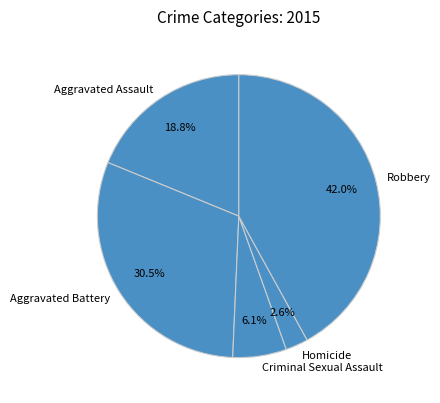

Which category has the smallest portion of the pie?

Homicide